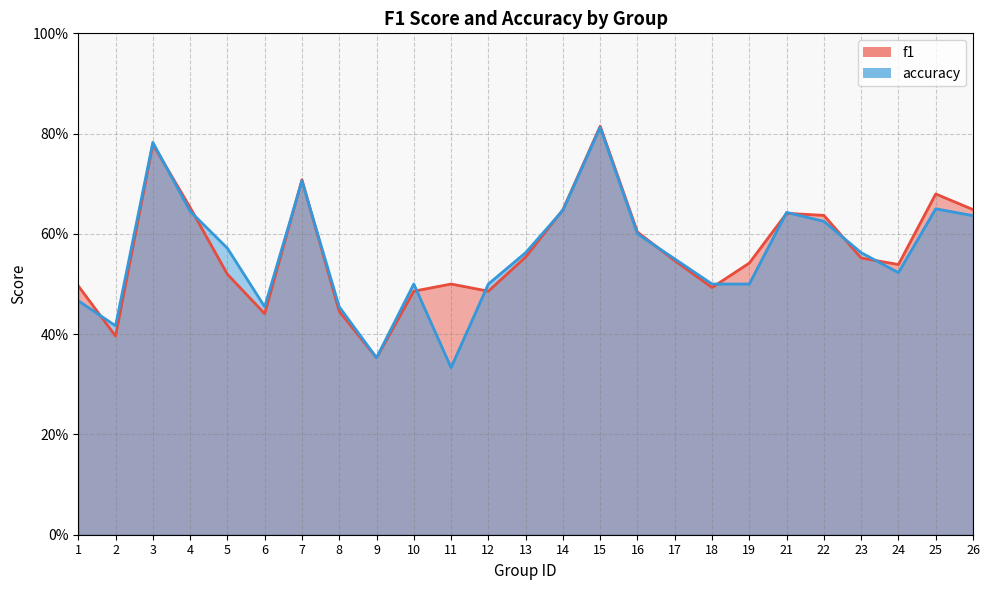

What is the highest value of the f1 series?

0.8